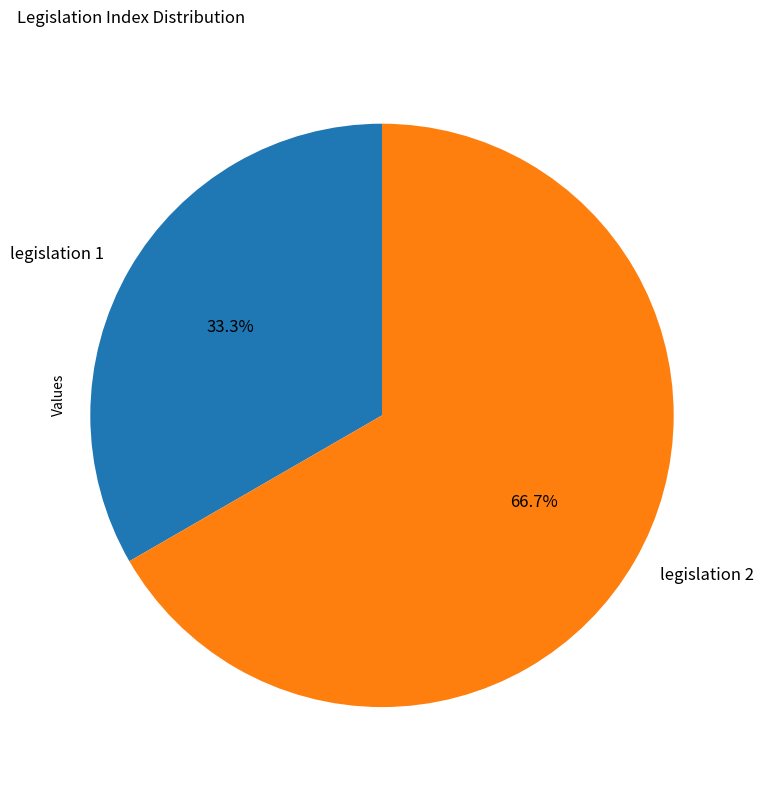

Which slice represents more than half of the pie?

legislation 2